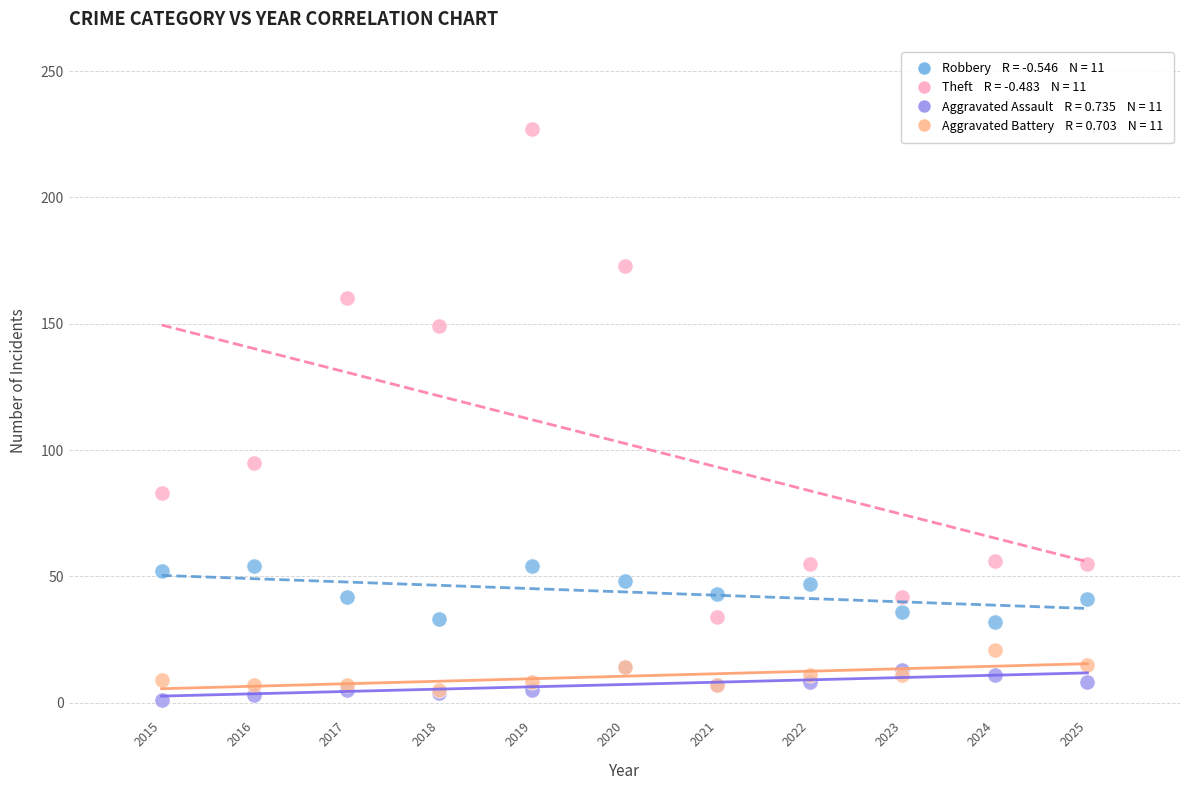

Across all series, what Y value is closest to 114?

95